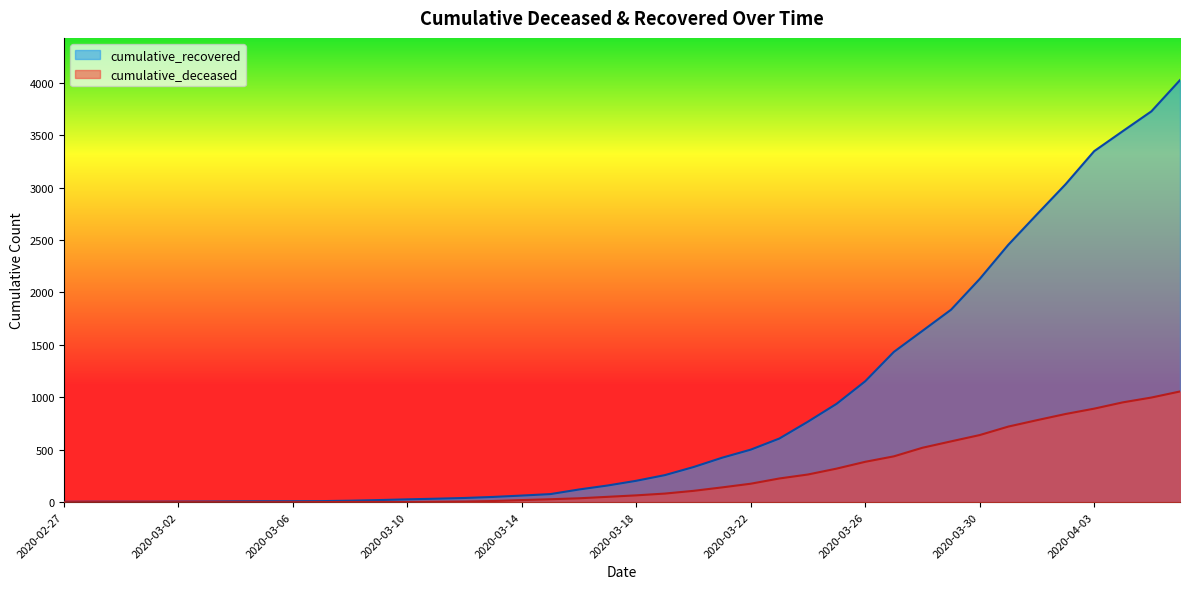

List the series in order of their overall mean, highest first.

cumulative_recovered, cumulative_deceased